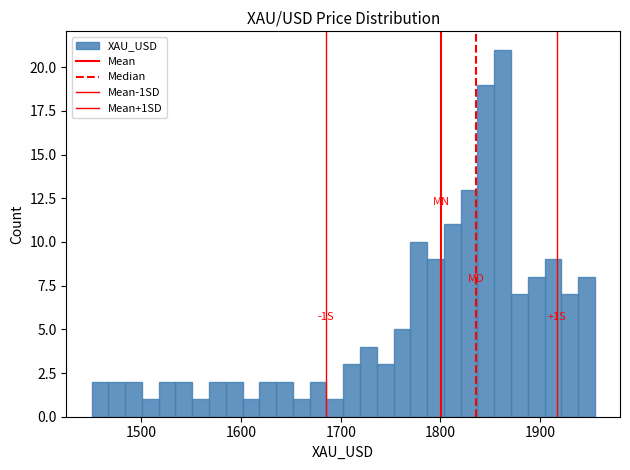

Around what value on the x-axis is the tallest bar? Give the approximate position of its centre, as read against the axis.

1860